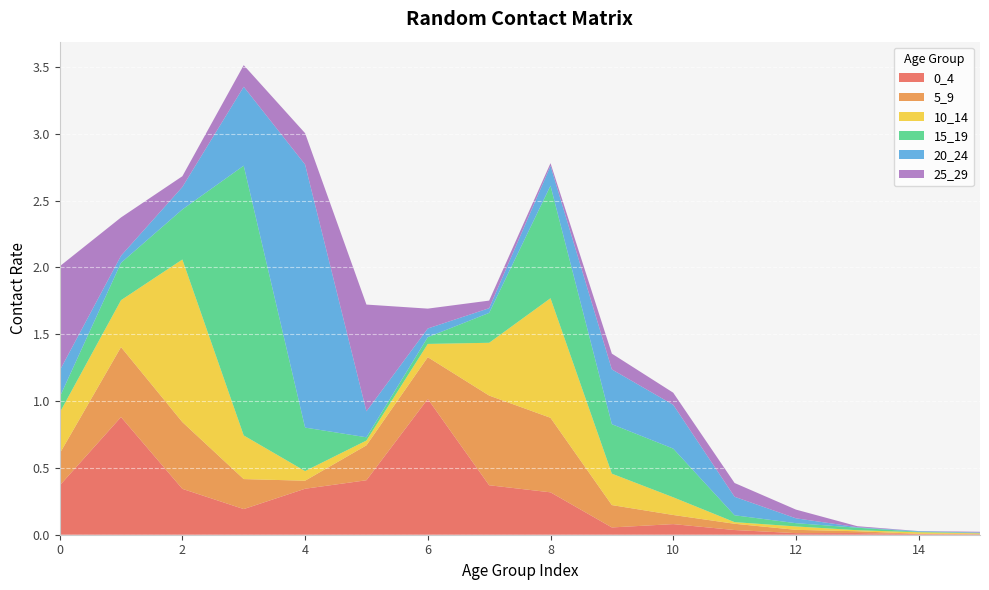

Reading right to left, extract all data points from this chart.

0_4: 0.0	0.0	0.0	0.0	0.0	0.1	0.1	0.3	0.4	1.0	0.4	0.3	0.2	0.3	0.9	0.4
5_9: 0.0	0.0	0.0	0.0	0.0	0.1	0.2	0.6	0.7	0.3	0.3	0.1	0.2	0.5	0.5	0.2
10_14: 0.0	0.0	0.0	0.0	0.0	0.1	0.2	0.9	0.4	0.1	0.0	0.1	0.3	1.2	0.4	0.3
15_19: 0.0	0.0	0.0	0.0	0.1	0.4	0.4	0.8	0.2	0.1	0.0	0.3	2.0	0.4	0.3	0.1
20_24: 0.0	0.0	0.0	0.0	0.1	0.3	0.4	0.1	0.0	0.1	0.2	2.0	0.6	0.2	0.1	0.2
25_29: 0.0	0.0	0.0	0.1	0.1	0.1	0.1	0.0	0.1	0.1	0.8	0.2	0.2	0.1	0.3	0.8